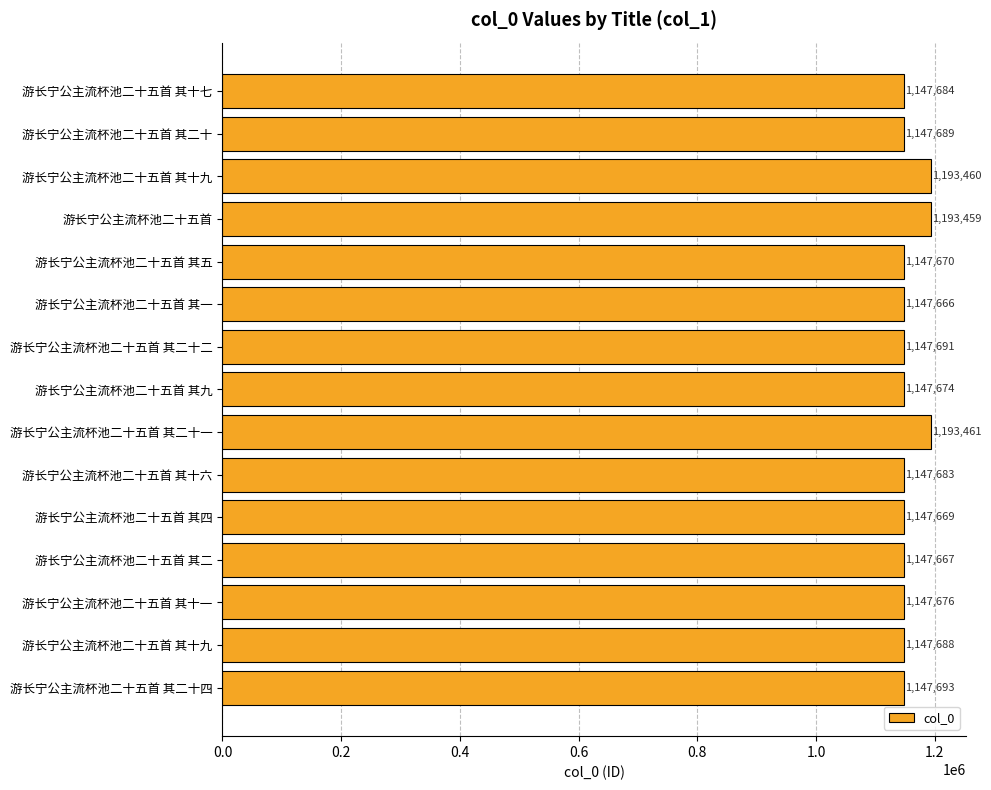

What is the sum of all values?

17352530